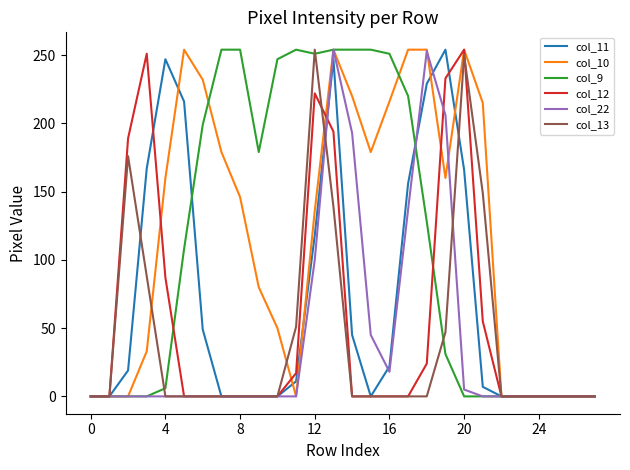

What is the maximum value shown in the chart?

254